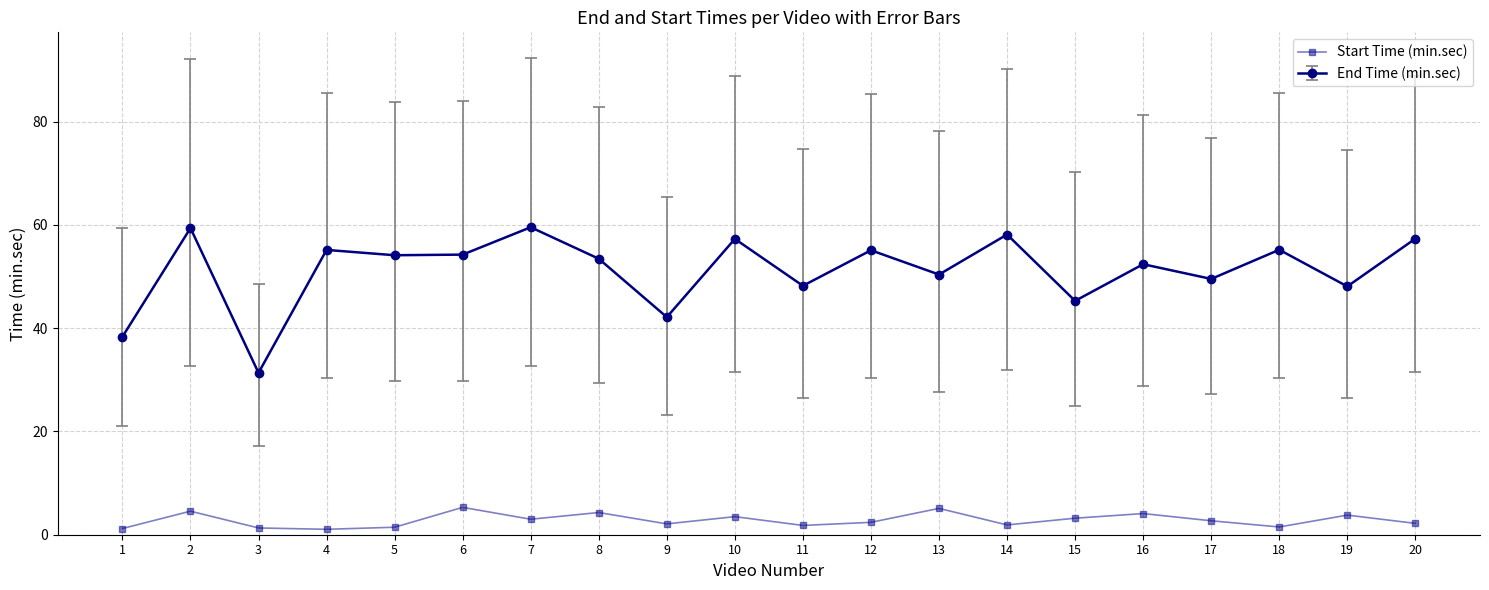

What is the maximum value shown in the chart?

59.6